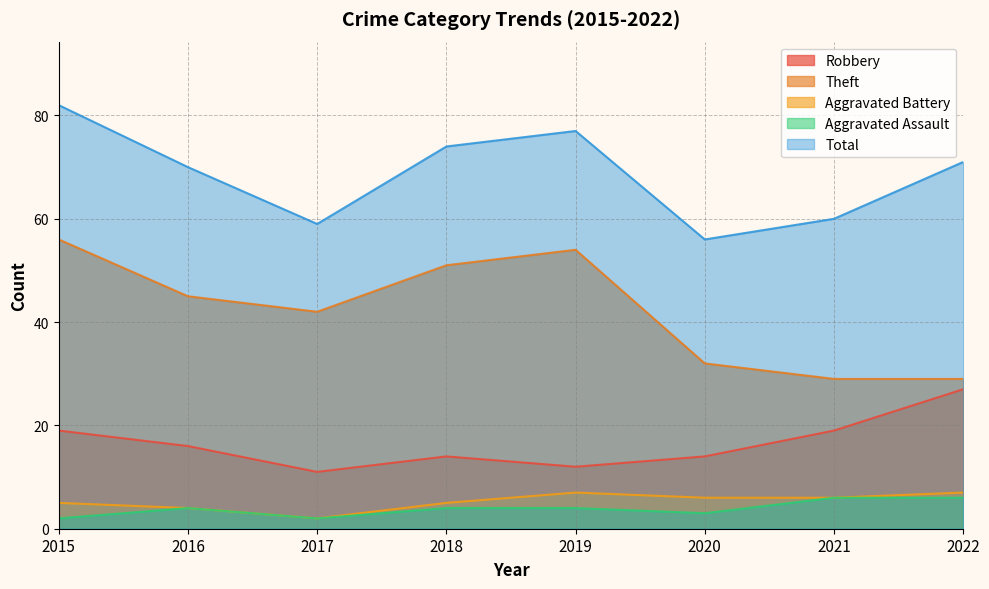

The Total series shows 45 at 2019. True or false?

False